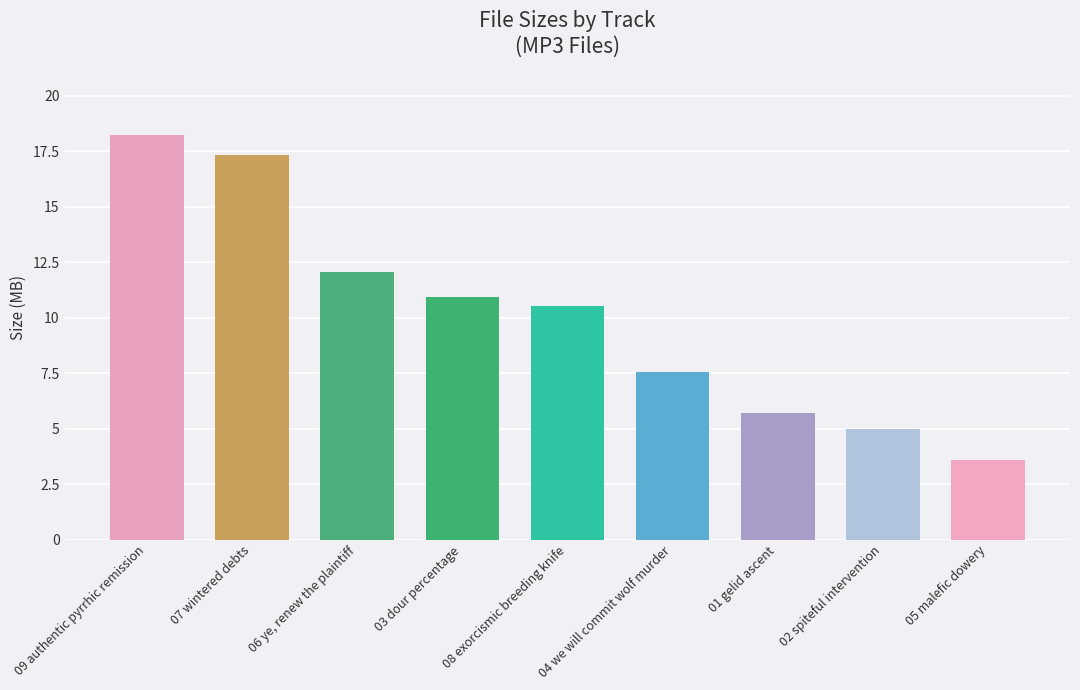

The value at 04 we will commit wolf murder is 10.5. True or false?

False